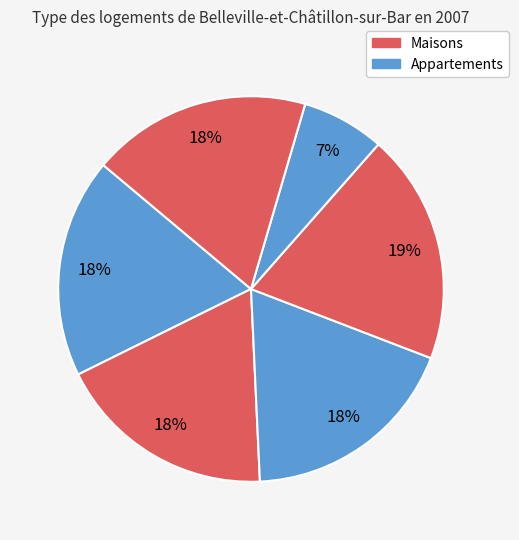

How many segments does this pie chart have?

6